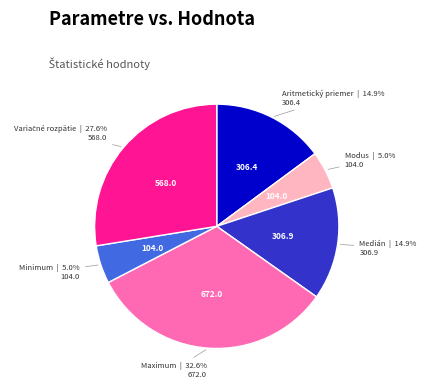

Count the number of slices in the pie.

6